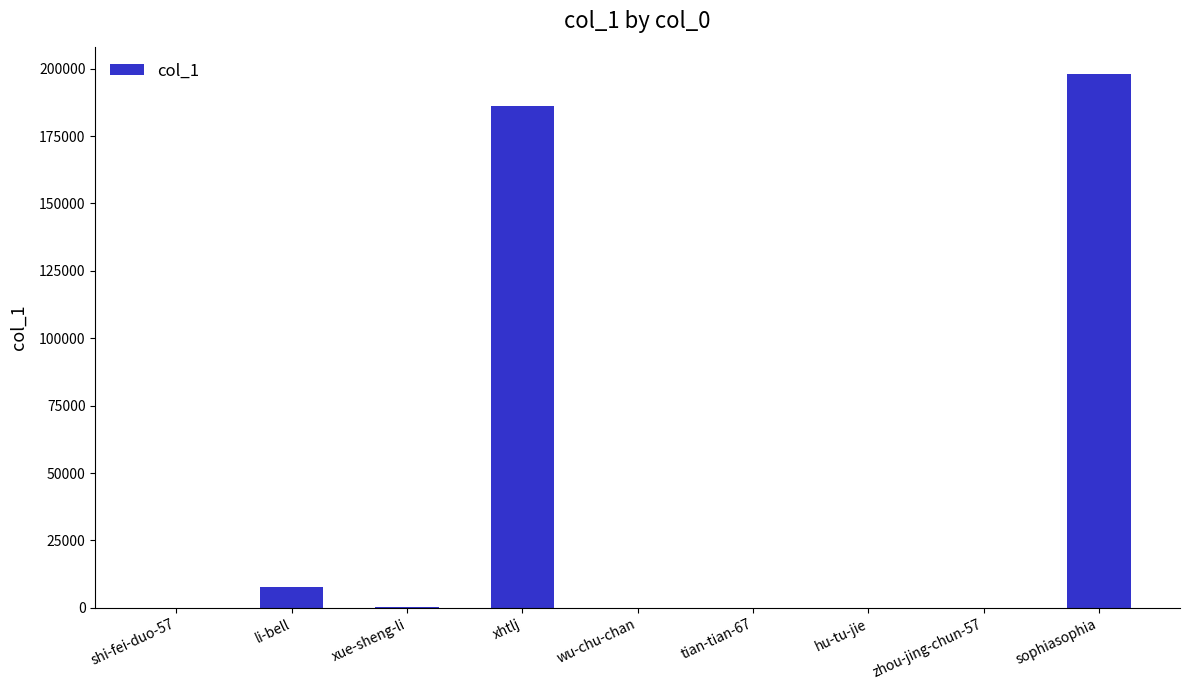

Are the bars grouped side by side (vs. stacked)?

No